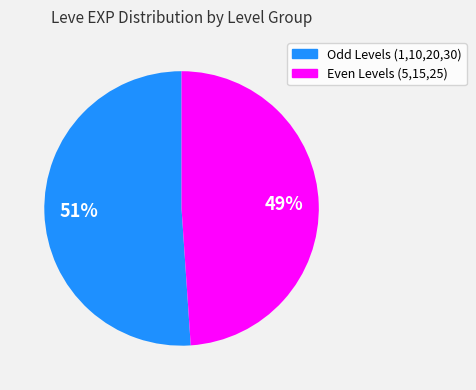

What percentage is the Odd Levels (1,10,20,30) slice, to the nearest percent?

51%